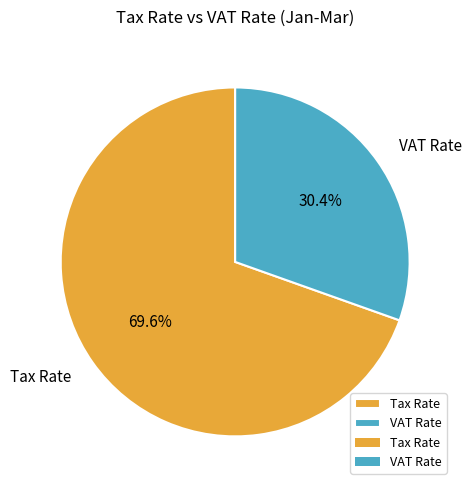

To the nearest percent, what is the difference between the largest and smallest slice percentages?

39%